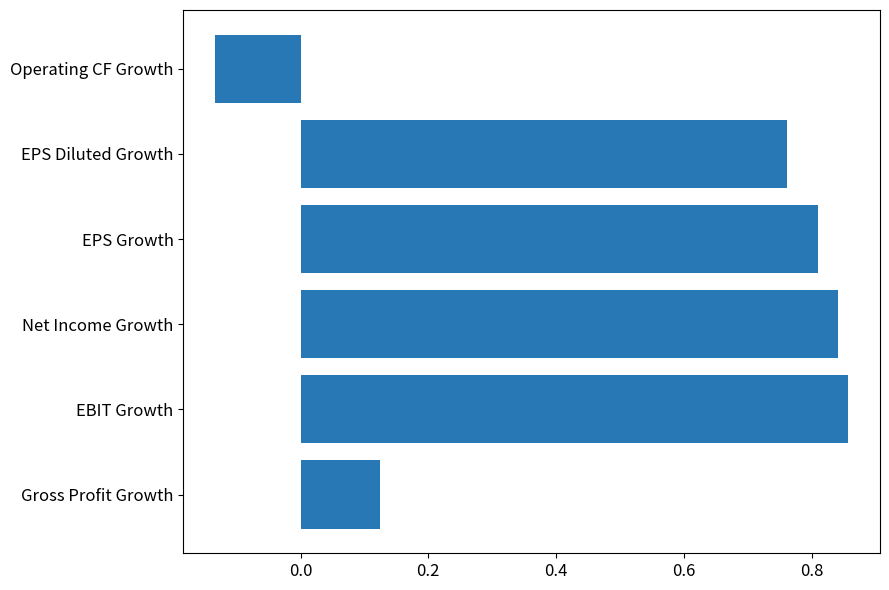

Where is the data nearest to the value 0?

Gross Profit Growth